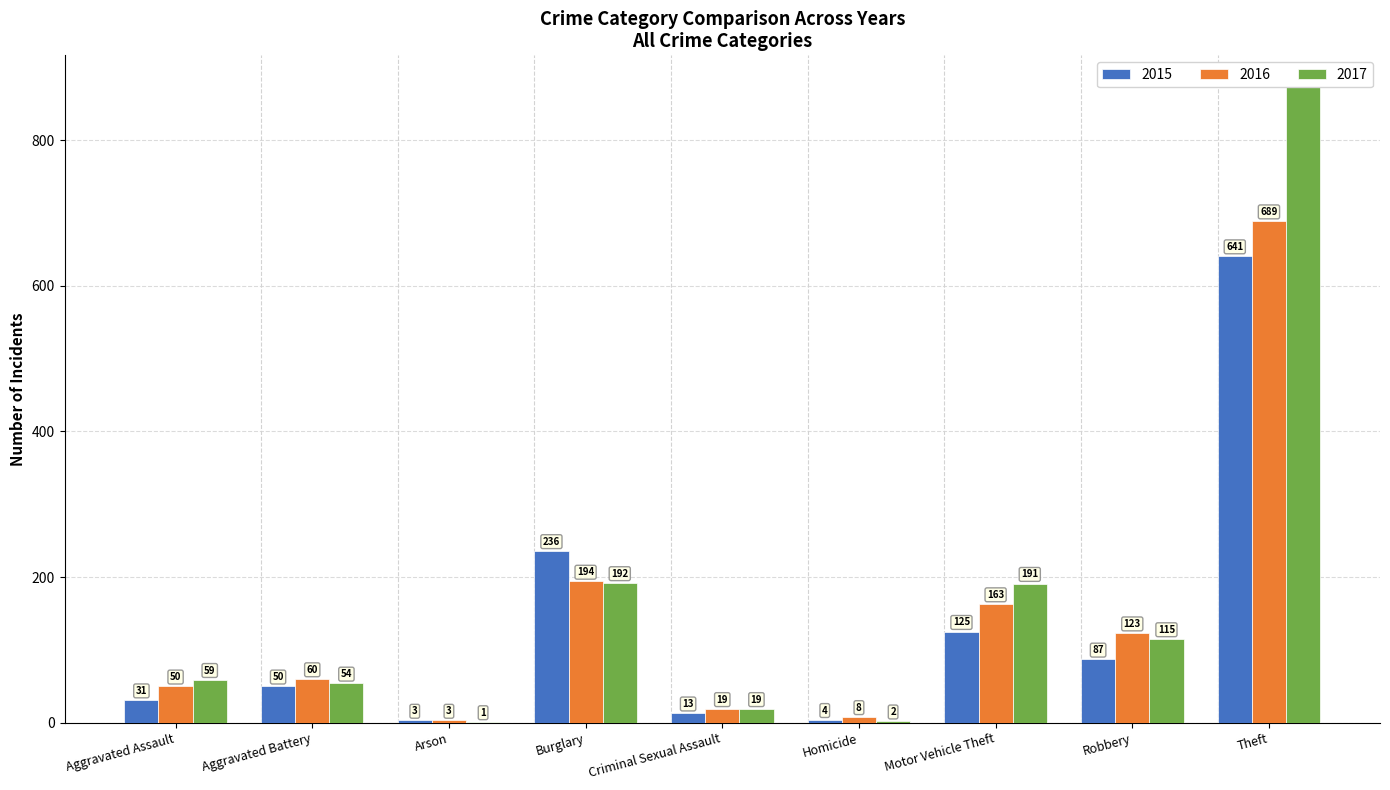

What is the difference between the 2017 values at Robbery and Arson?

114